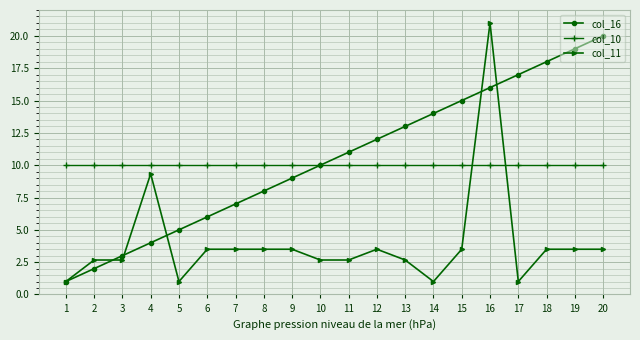

The value of col_11 at 10 is 2.7. True or false?

True